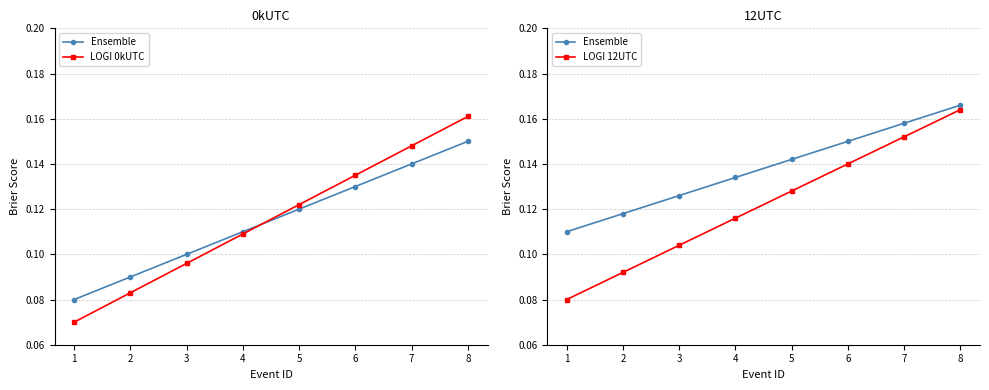

What are all the series names shown in the legend?

Ensemble, LOGI 0kUTC, LOGI 12UTC